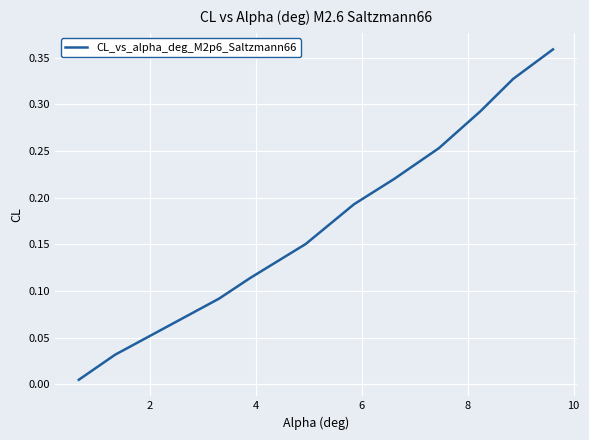

How many lines are shown in the chart?

1